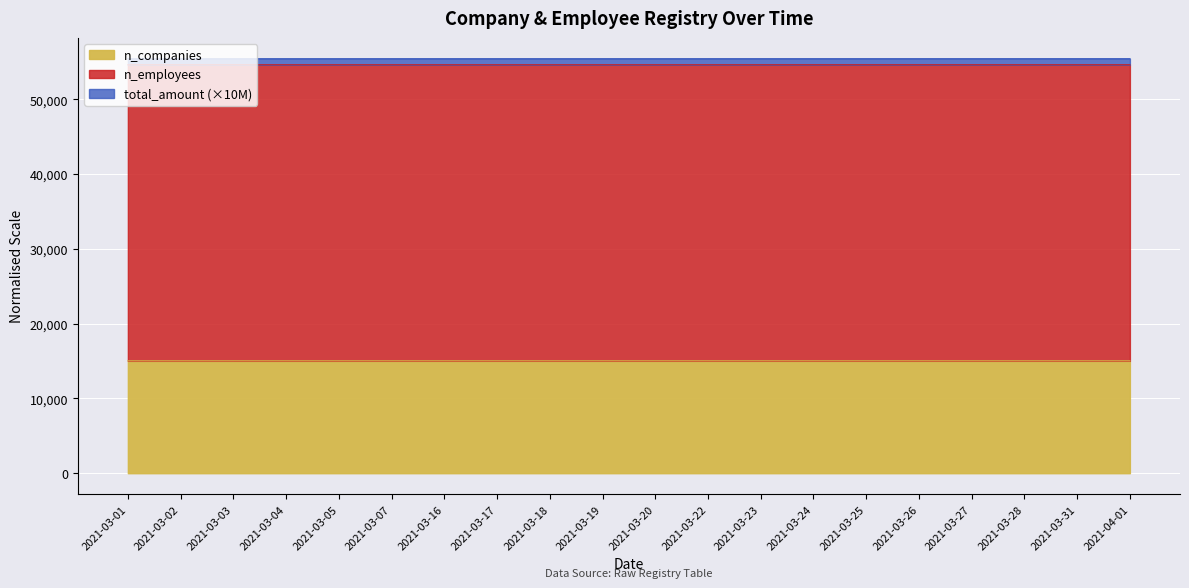

The value of n_companies at 2021-03-24 is 23167.1. True or false?

False